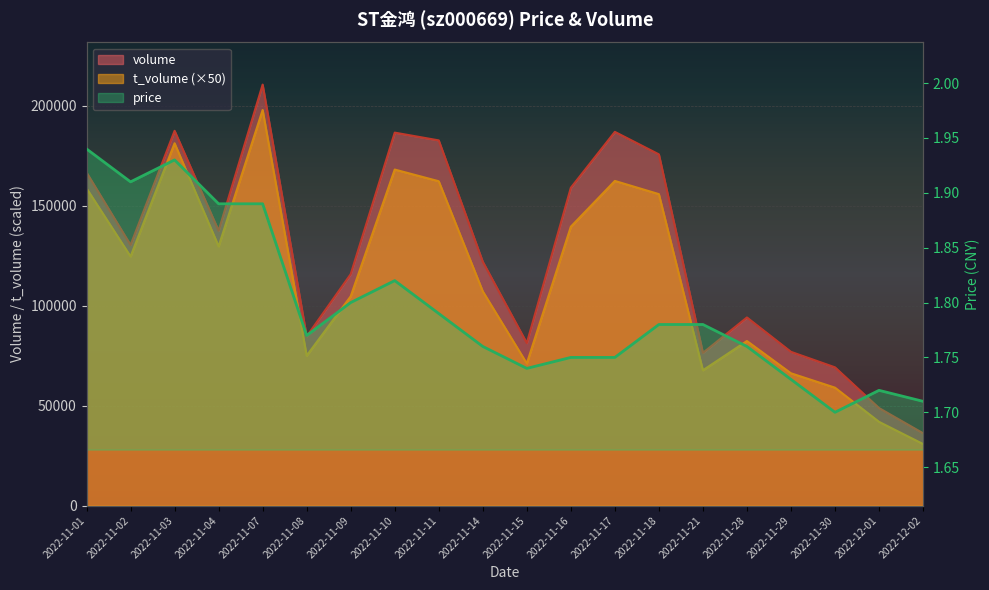

At which category is the sum across all series the highest?

2022-11-07